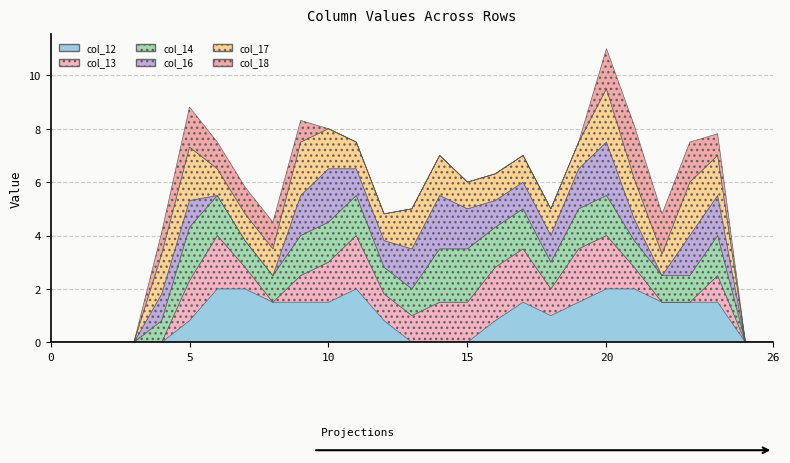

How many lines are shown in the chart?

6